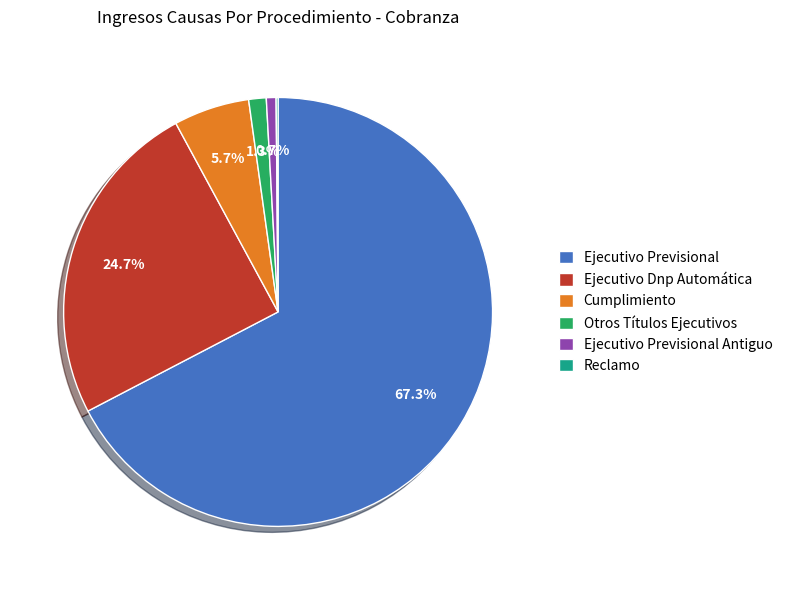

Approximately how many times larger is the value at Otros Títulos Ejecutivos compared to Ejecutivo Previsional Antiguo?

1.8